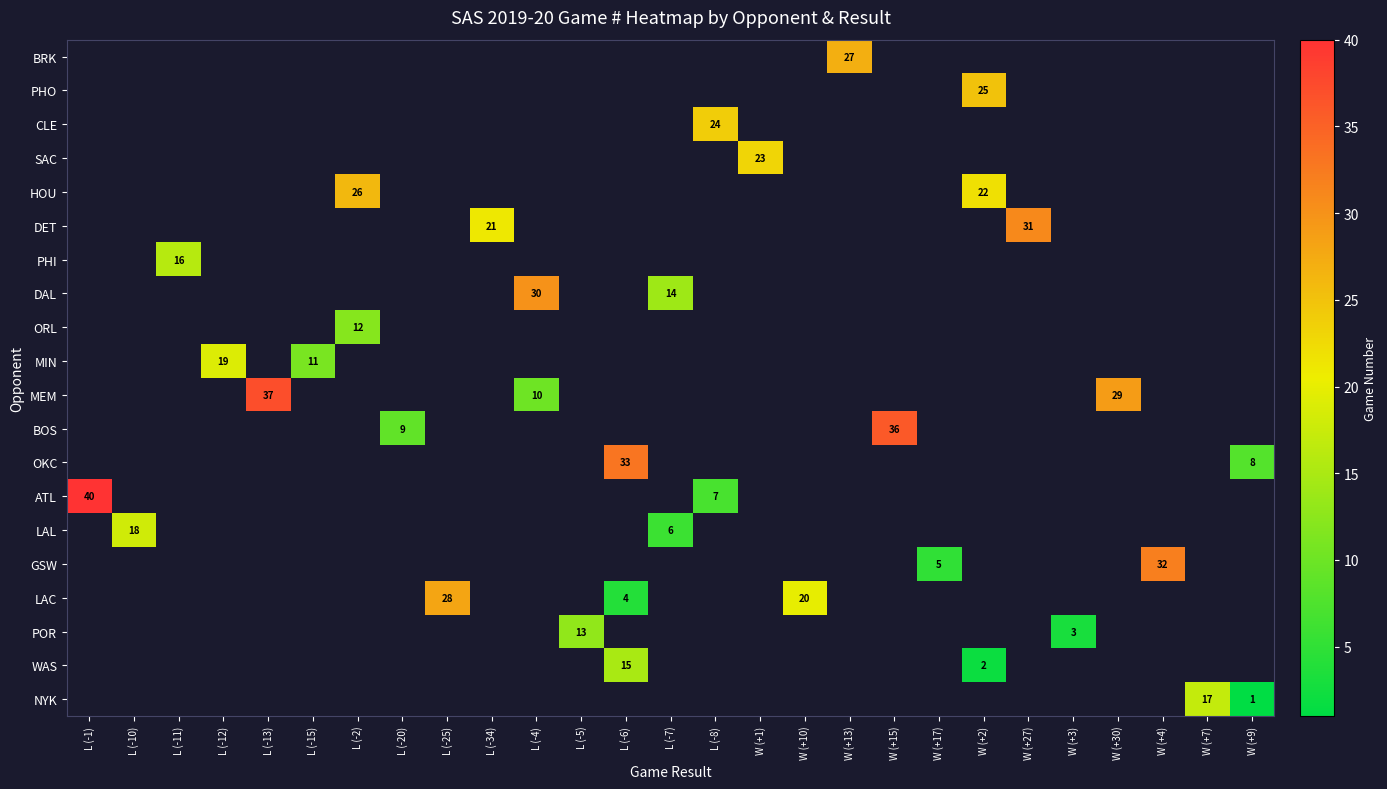

Is the value of row_7 at L (-13) greater than the value of row_6 at W (+9)?

No